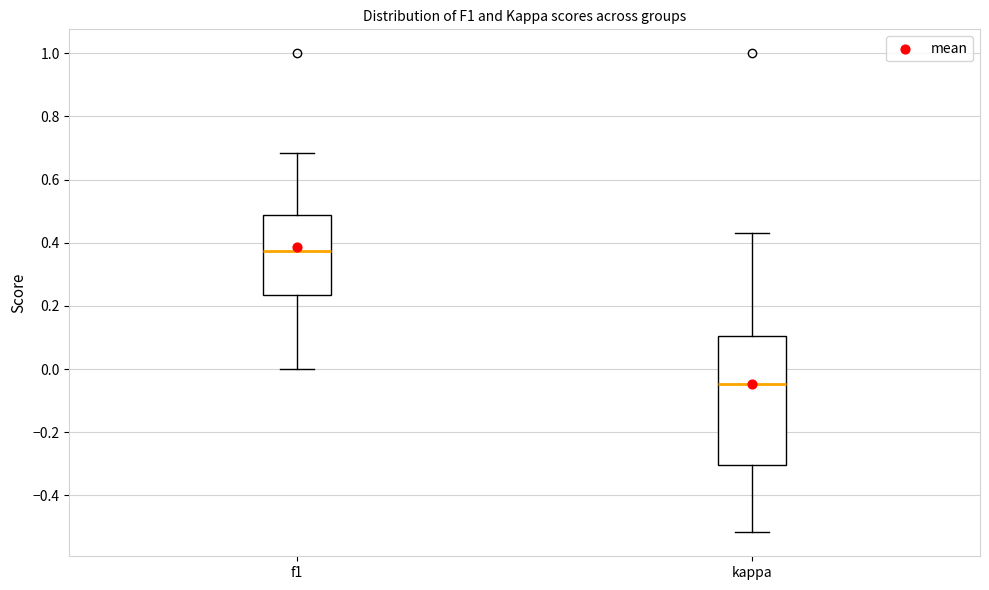

Which box's median line is the highest?

f1